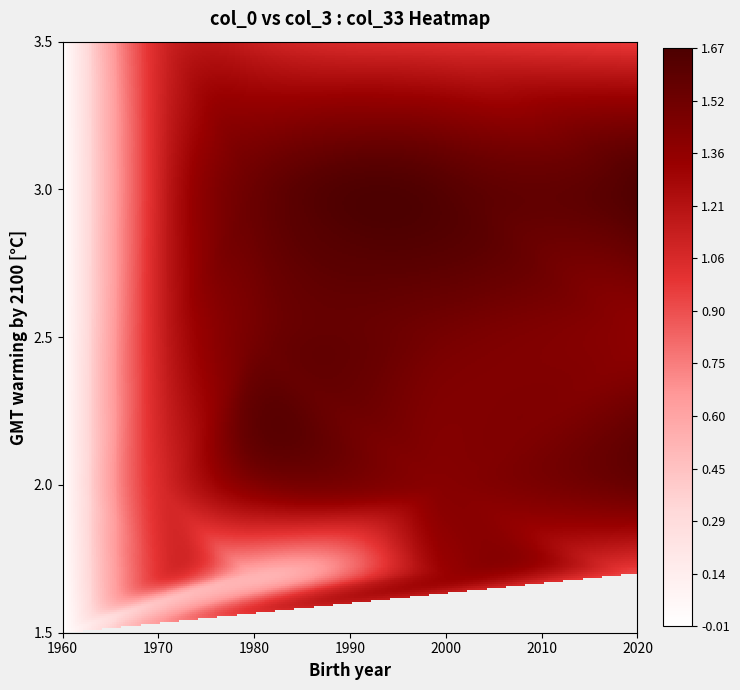

The 2 series shows -0.0 at 0. True or false?

False